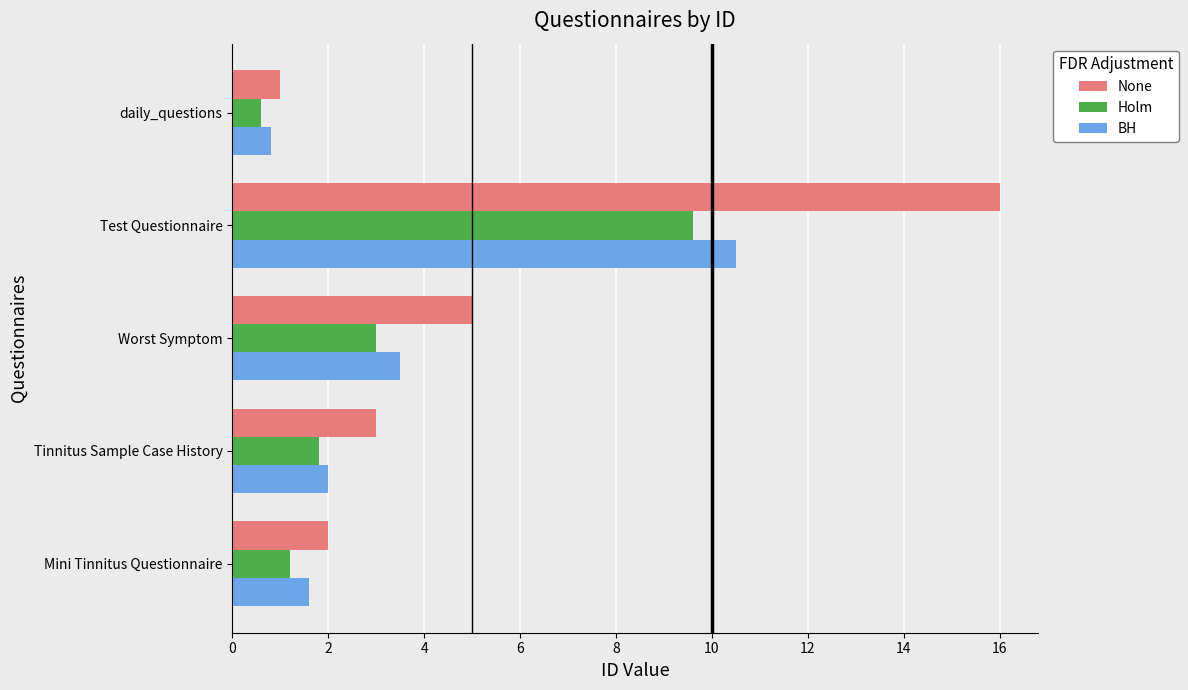

At which category is the sum across all series the highest?

Test Questionnaire